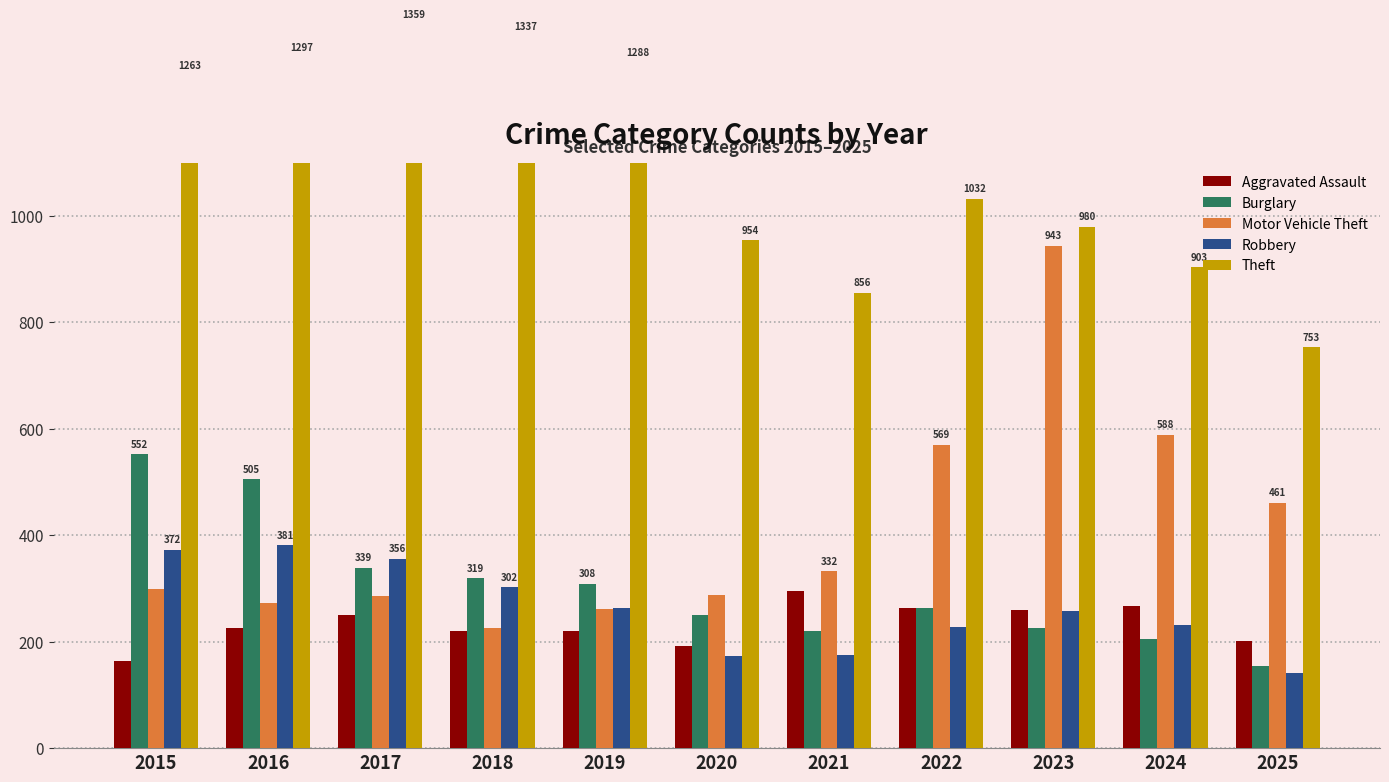

Reading left to right, extract all data points from this chart.

Aggravated Assault: 2015=164	2016=225	2017=251	2018=220	2019=220	2020=192	2021=295	2022=264	2023=259	2024=267	2025=201
Burglary: 2015=552	2016=505	2017=339	2018=319	2019=308	2020=250	2021=220	2022=263	2023=225	2024=205	2025=154
Motor Vehicle Theft: 2015=299	2016=272	2017=285	2018=225	2019=262	2020=287	2021=332	2022=569	2023=943	2024=588	2025=461
Robbery: 2015=372	2016=381	2017=356	2018=302	2019=263	2020=174	2021=175	2022=227	2023=257	2024=231	2025=141
Theft: 2015=1263	2016=1297	2017=1359	2018=1337	2019=1288	2020=954	2021=856	2022=1032	2023=980	2024=903	2025=753